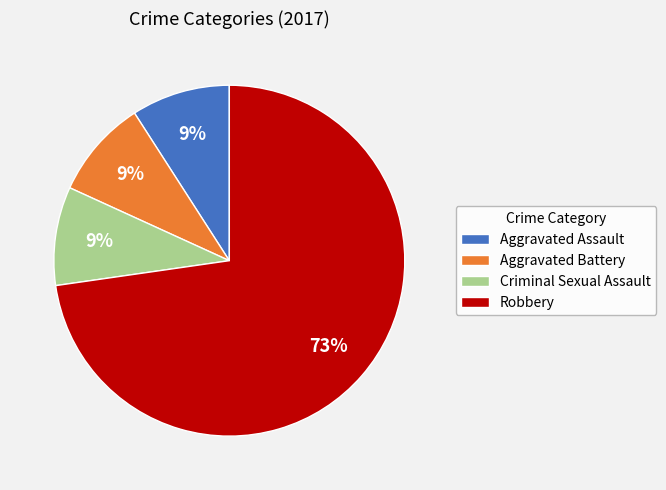

How many slices are in this pie chart?

4